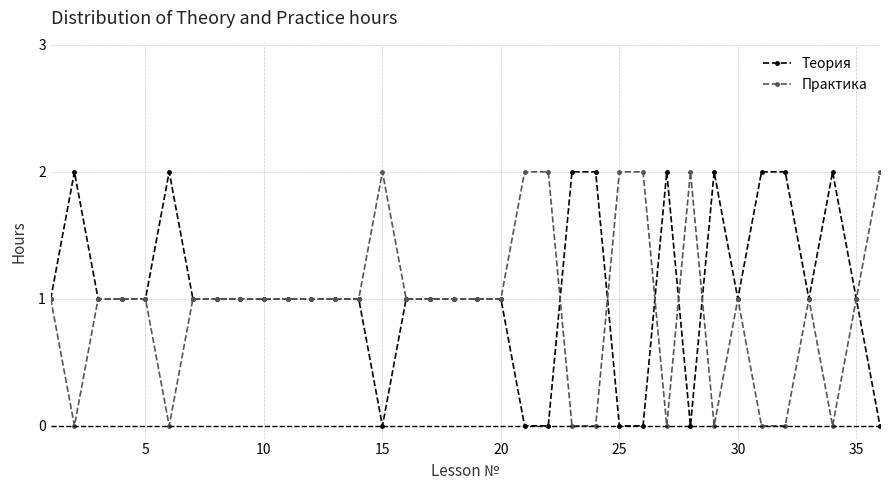

Is it true that Практика equals 1 at 10?

True